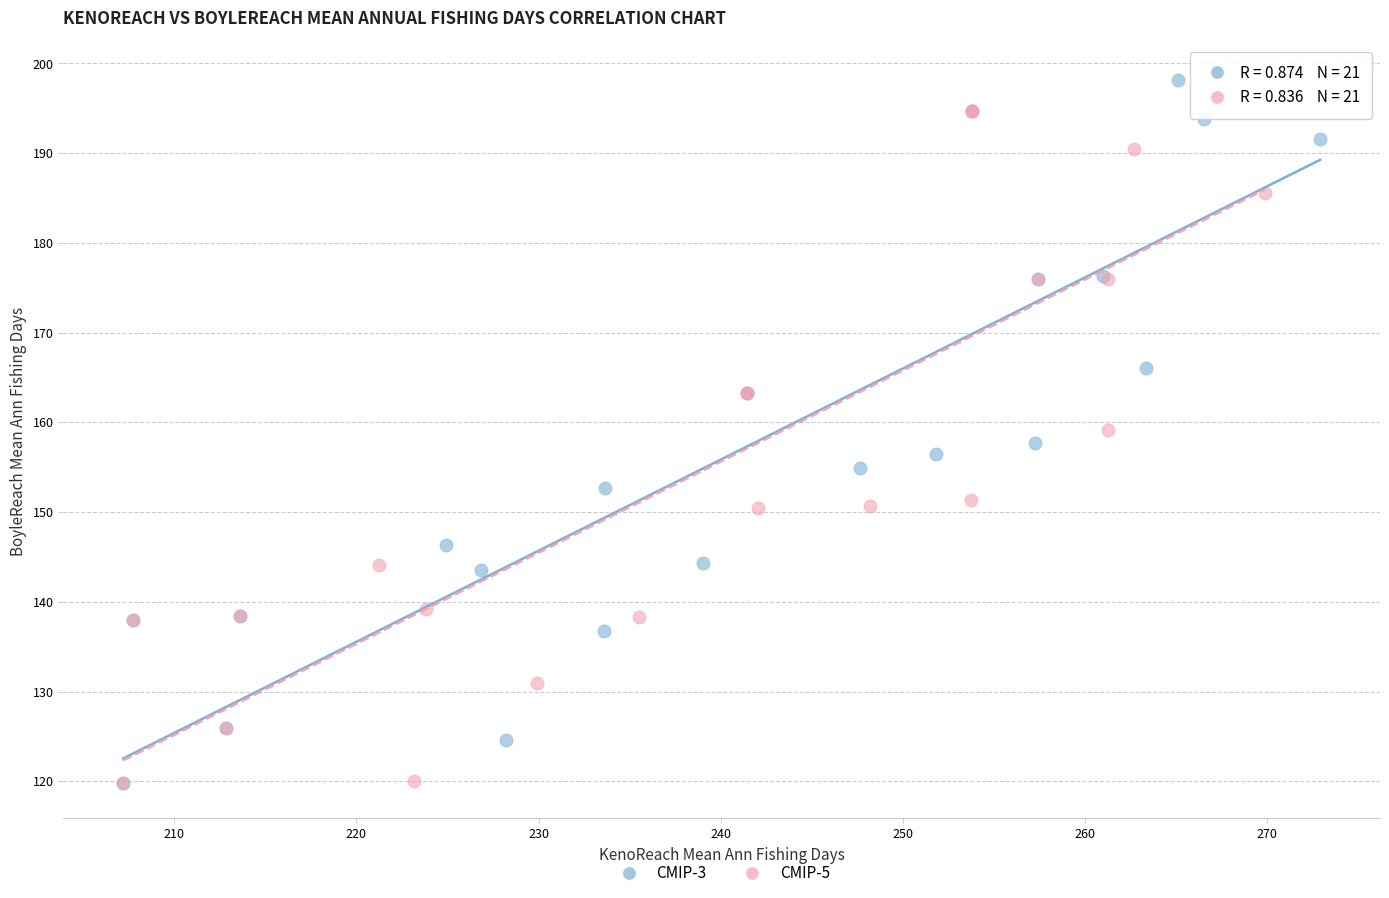

Which series contains the highest Y value?

CMIP-3